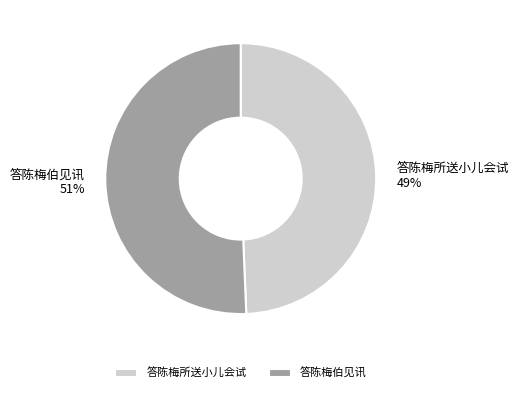

Which has a higher value, 答陈梅所送小儿会试 or 答陈梅伯见讯?

答陈梅伯见讯